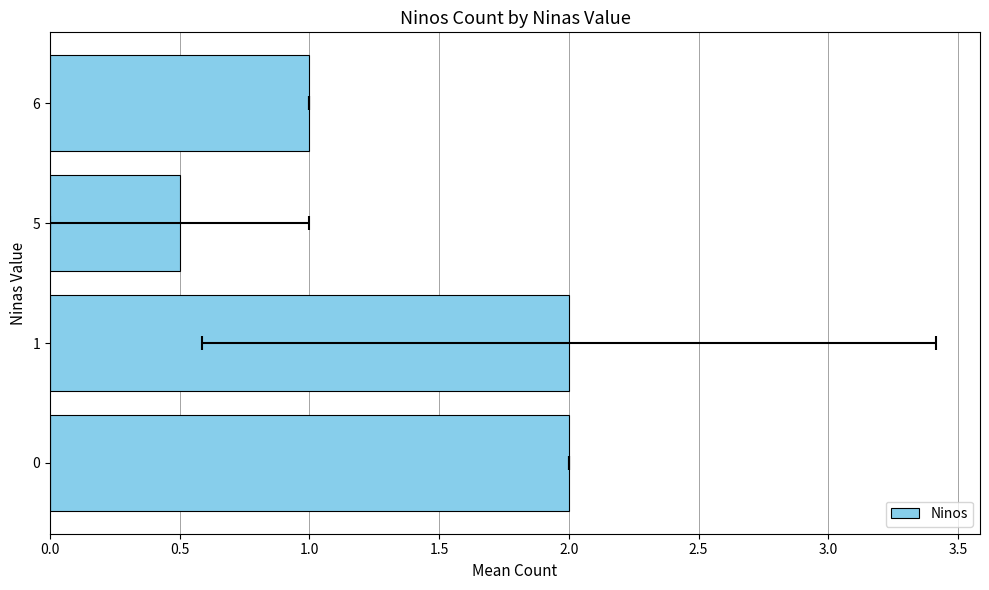

How many bars are there in total?

4